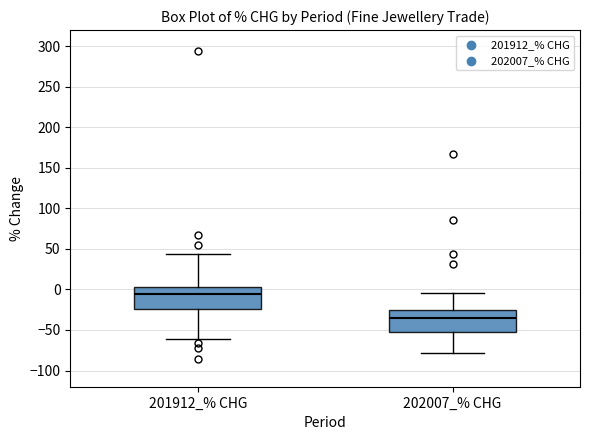

Which box has the highest median line?

201912_% CHG